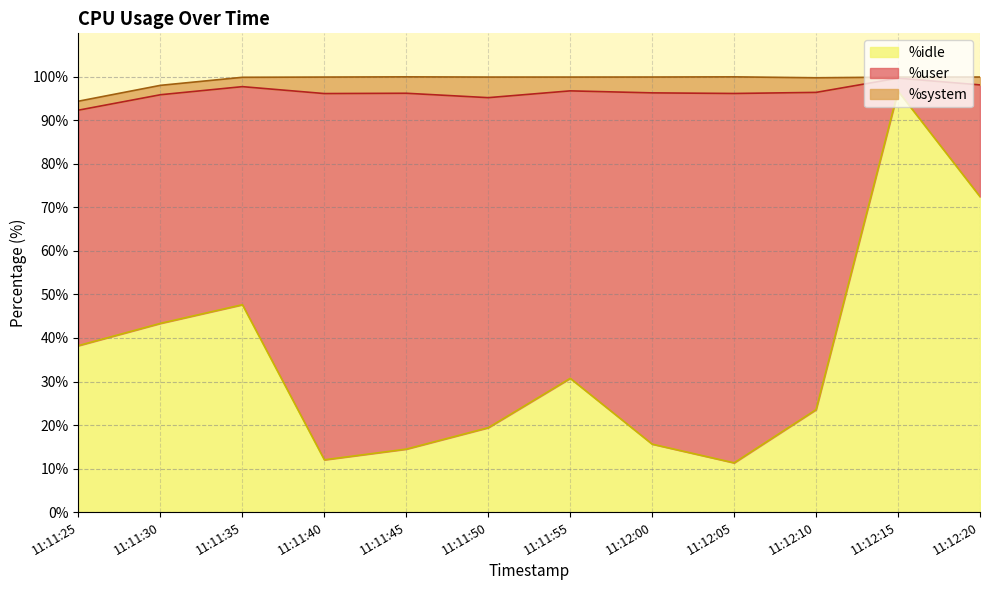

What is the difference between the %user values at 11:12:10 and 11:11:35?

22.8